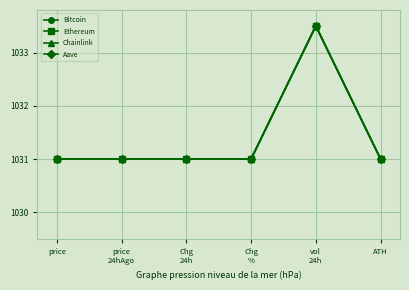

What is the label of the 1st point from the left?

price